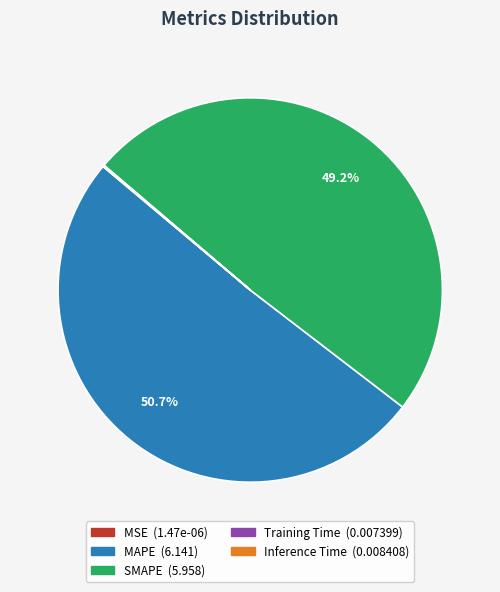

To the nearest percent, what is the average slice percentage?

20%